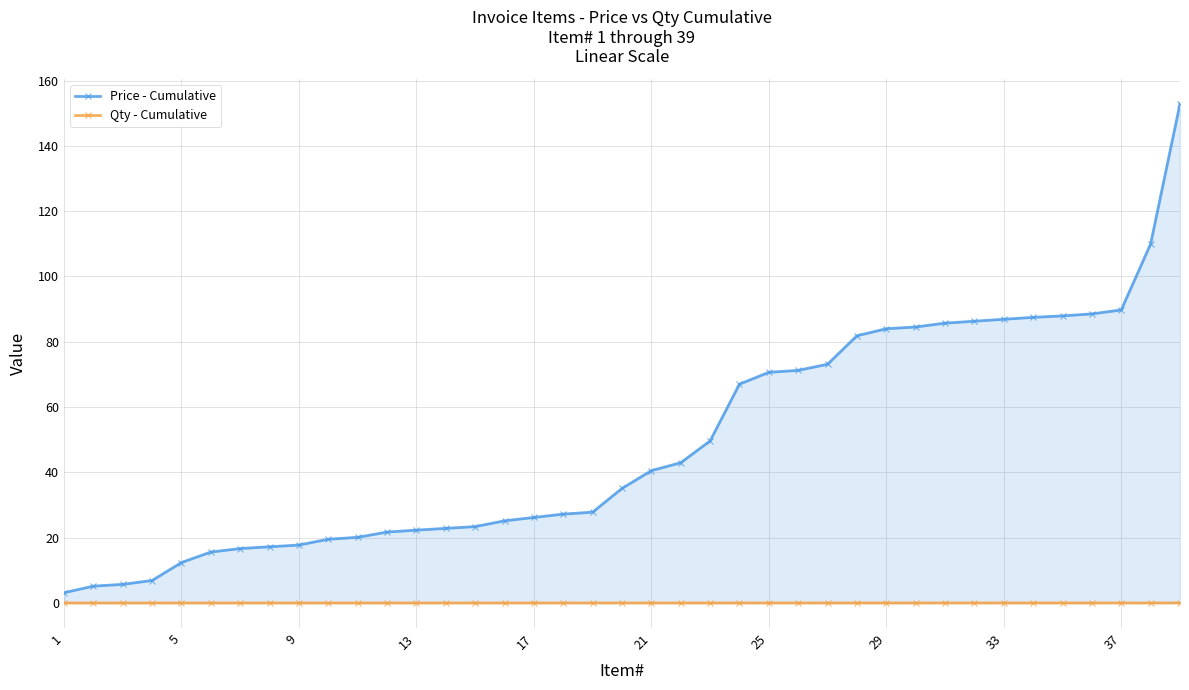

Which series changed the most between 21 and 33?

Price - Cumulative